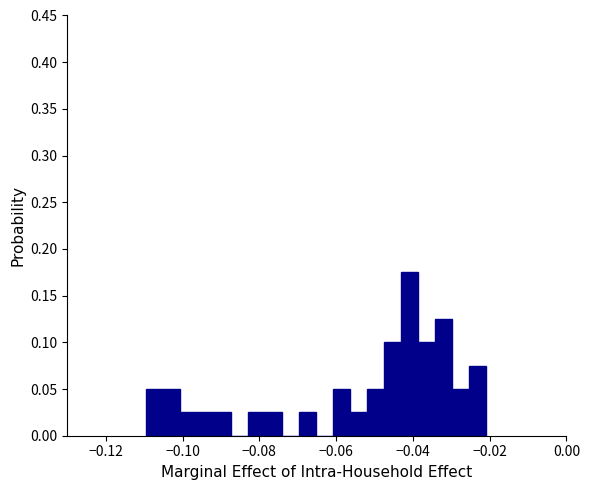

Around what value on the x-axis is the tallest bar? Give the approximate position of its centre, as read against the axis.

-0.040